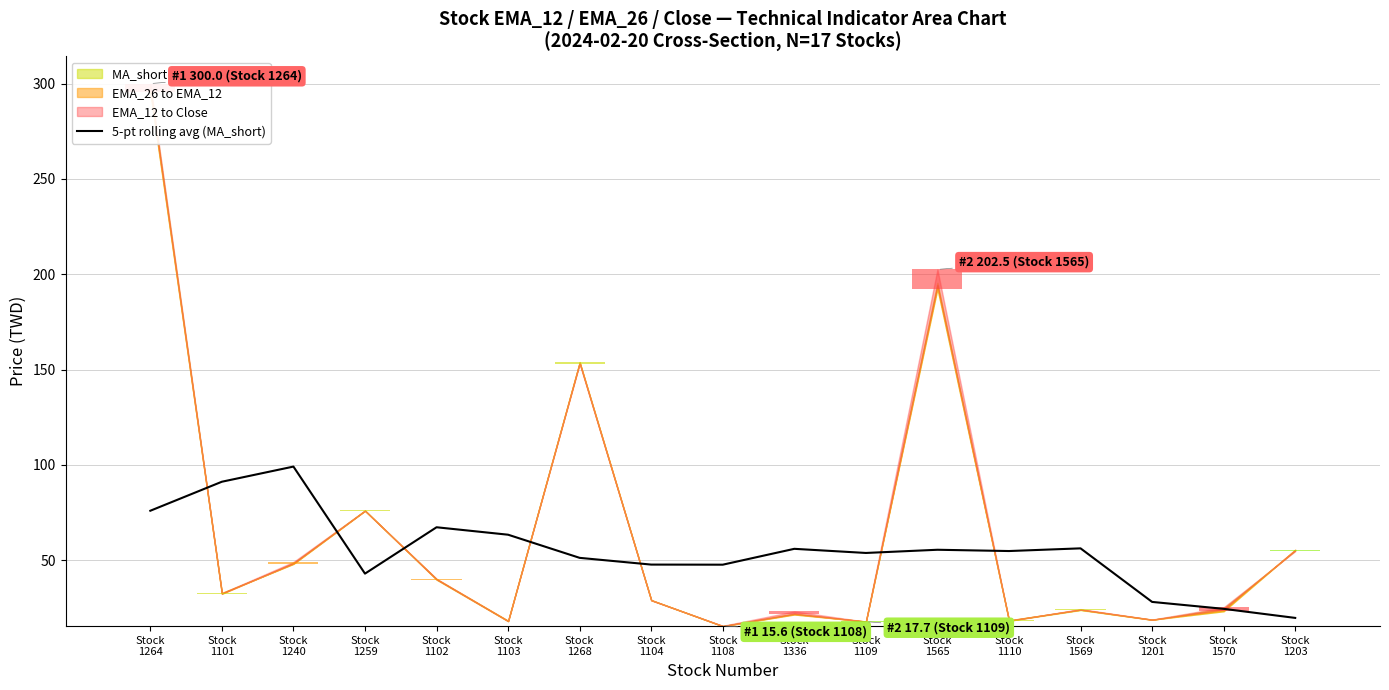

Is it true that the value at Stock
1109 is 80.0?

False